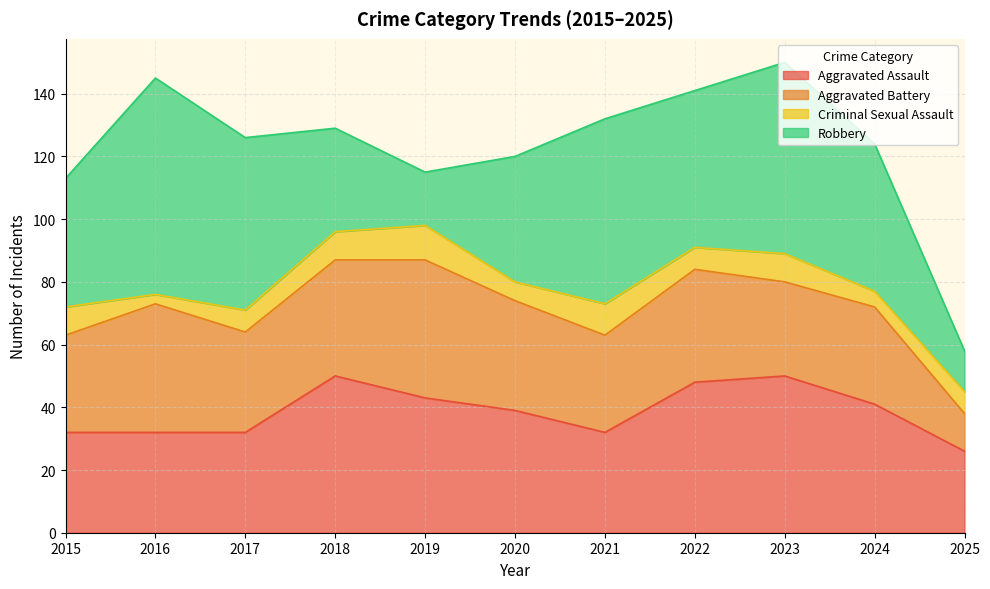

Is the value of Aggravated Battery at 2024 greater than the value of Robbery at 2019?

Yes